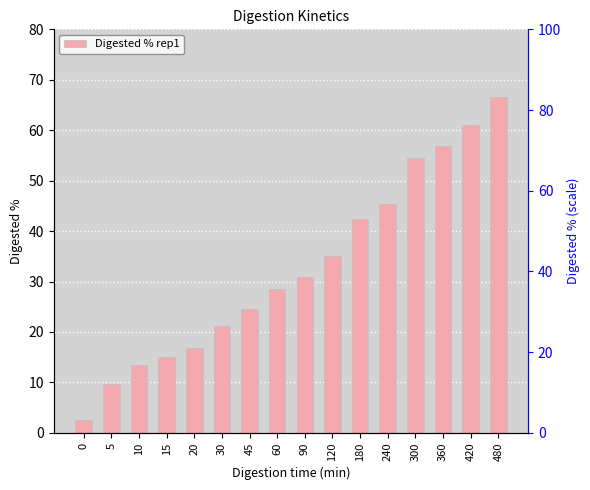

True or false: the data shows 16.2 at 240.

False